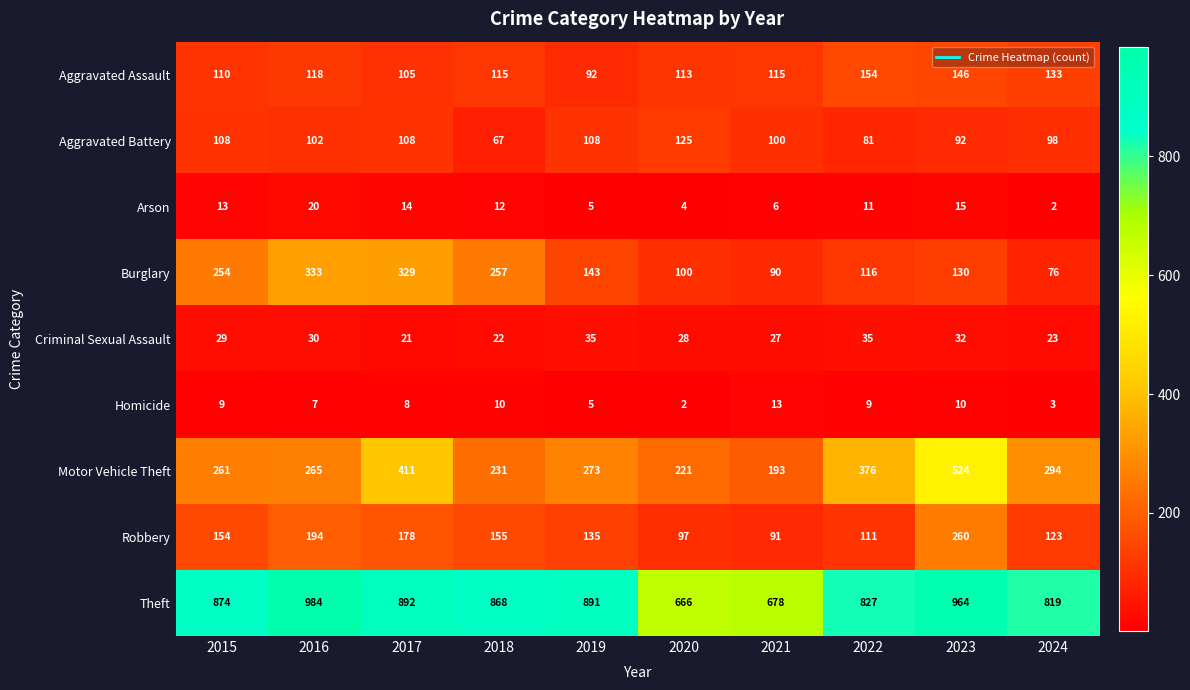

At which category is the sum across all series the highest?

2023